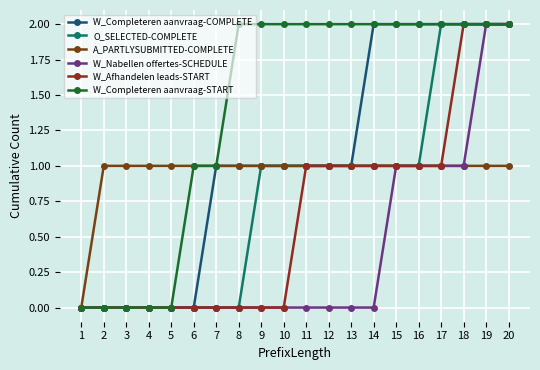

Is this an area chart (filled region under the line)?

No